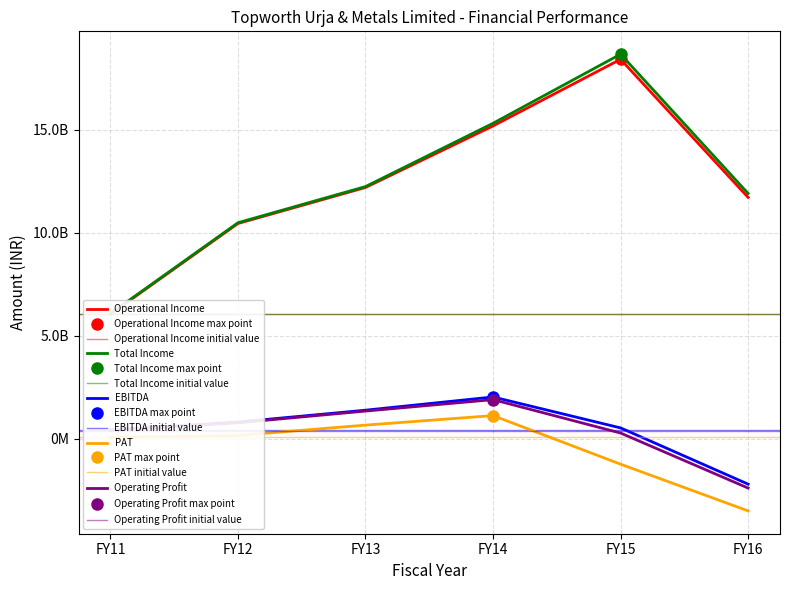

Between FY15 and FY16, which series saw the biggest shift?

Total Income